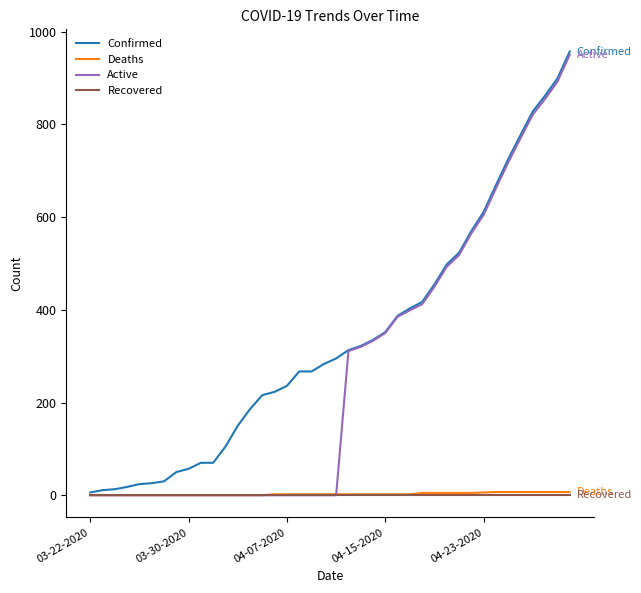

Which series has the largest total across all categories?

Confirmed